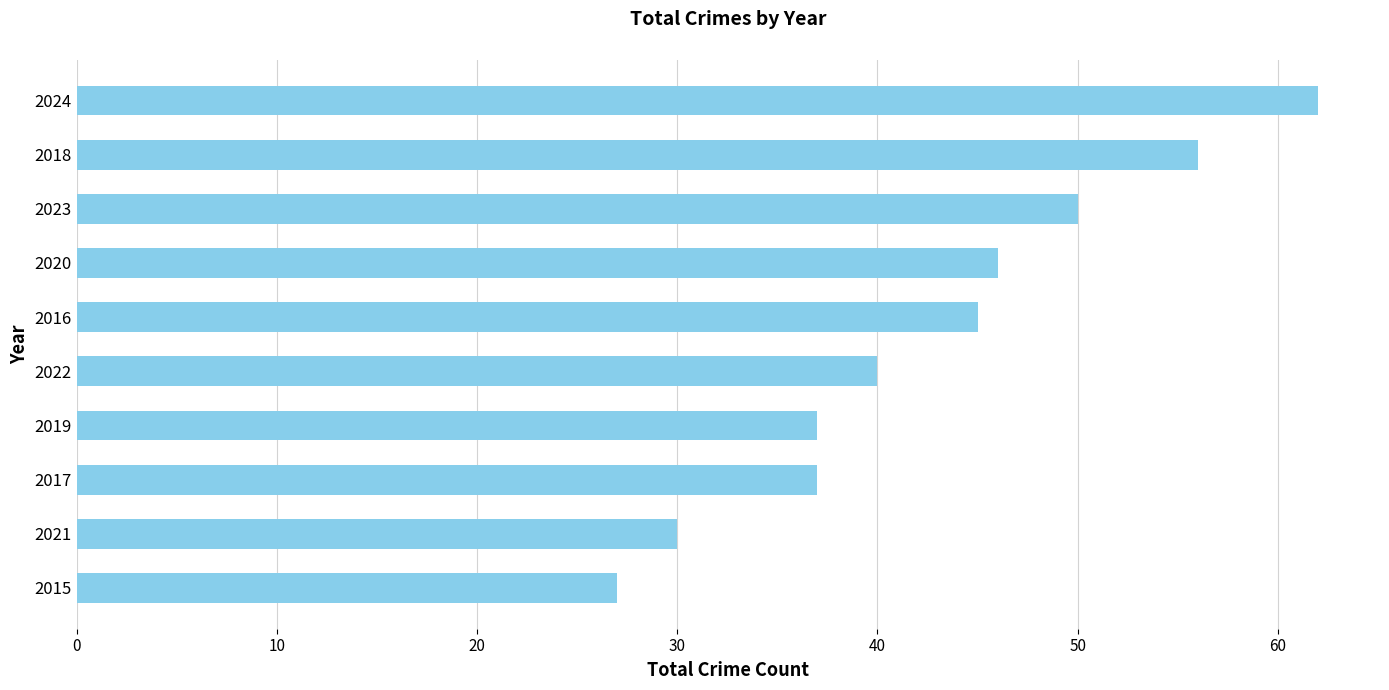

The chart shows a value of 40 at 2022. True or false?

True